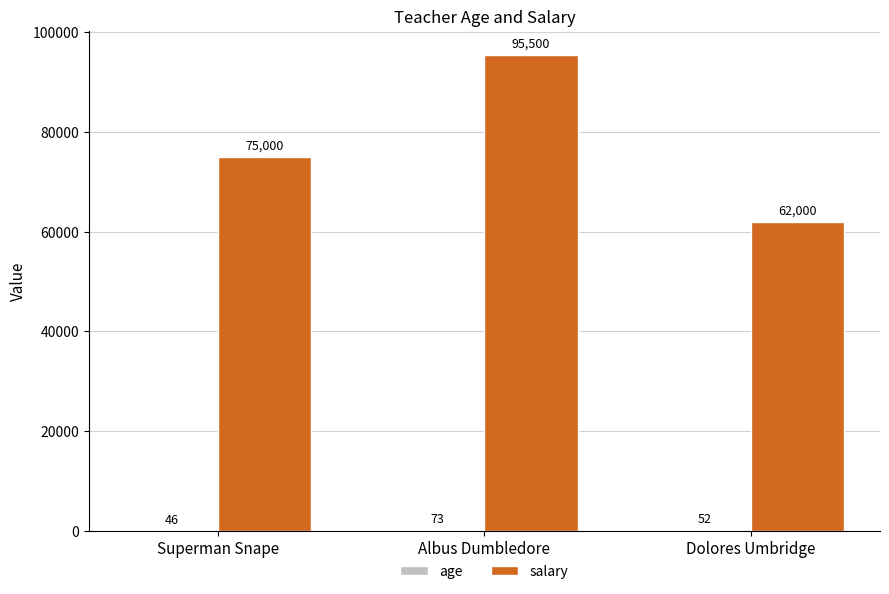

The salary series shows 62000 at Dolores Umbridge. True or false?

True